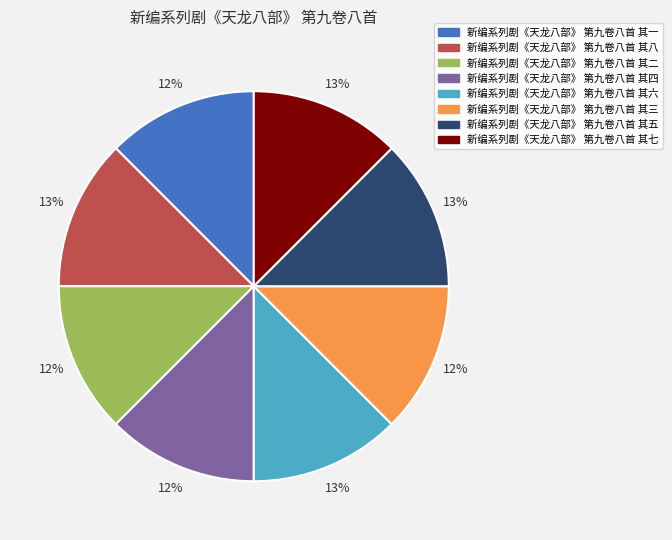

To the nearest percent, what is the combined percentage of 新编系列剧《天龙八部》 第九卷八首 其四 and 新编系列剧《天龙八部》 第九卷八首 其七?

25%